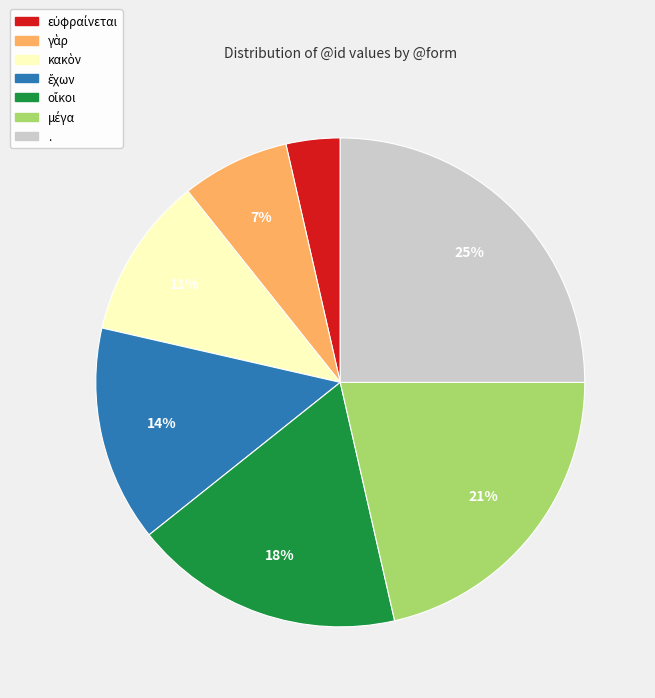

To the nearest percent, what is the average slice percentage?

14%